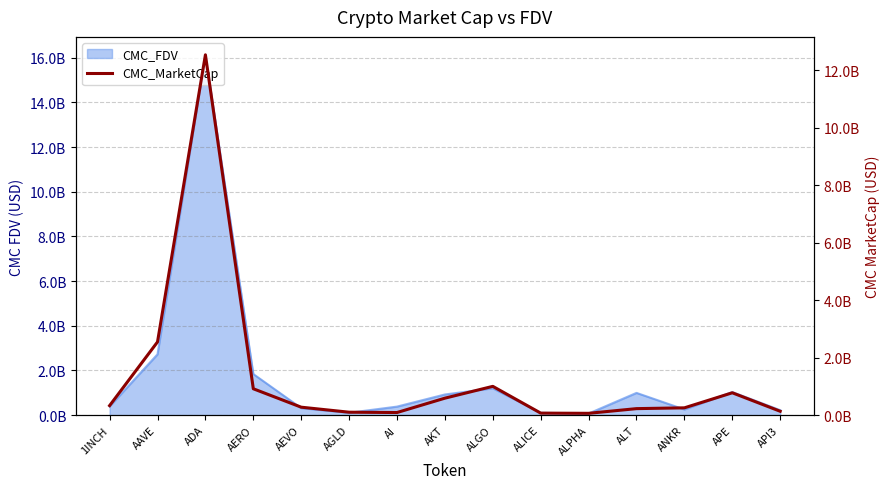

The value at APE is 239431414.3. True or false?

False